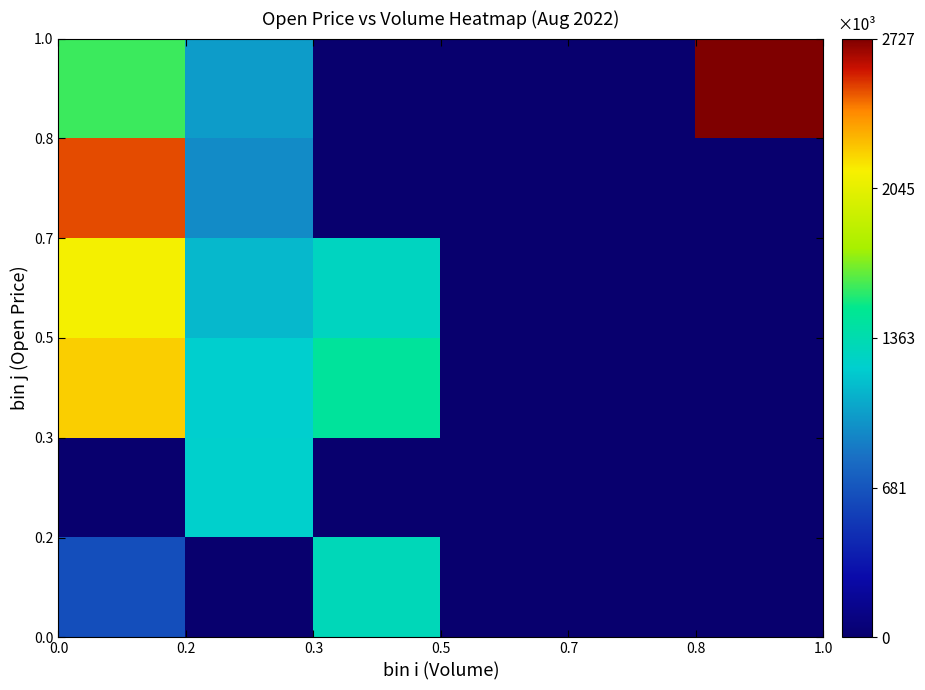

What is the maximum value shown in the chart?

2727364